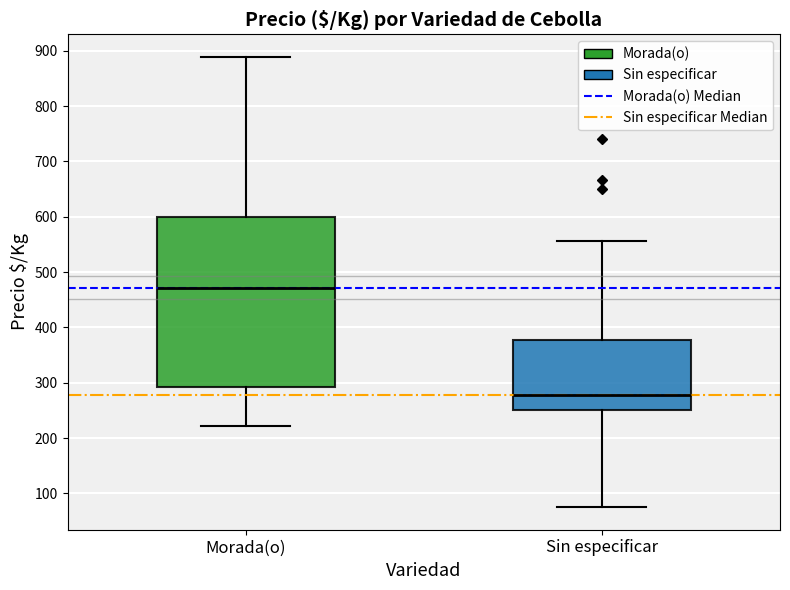

Where is the lower edge of the box for Sin especificar on the y-axis? The values are not printed on the chart, so give them approximately, as read against the axis.

250